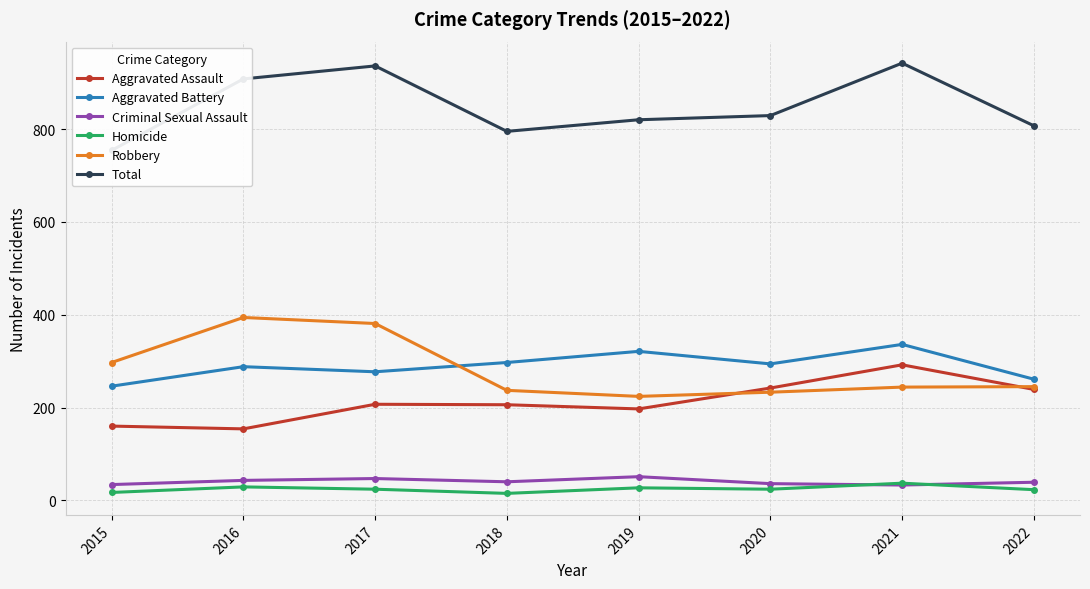

True or false: Aggravated Assault and Aggravated Battery intersect in this chart.

False